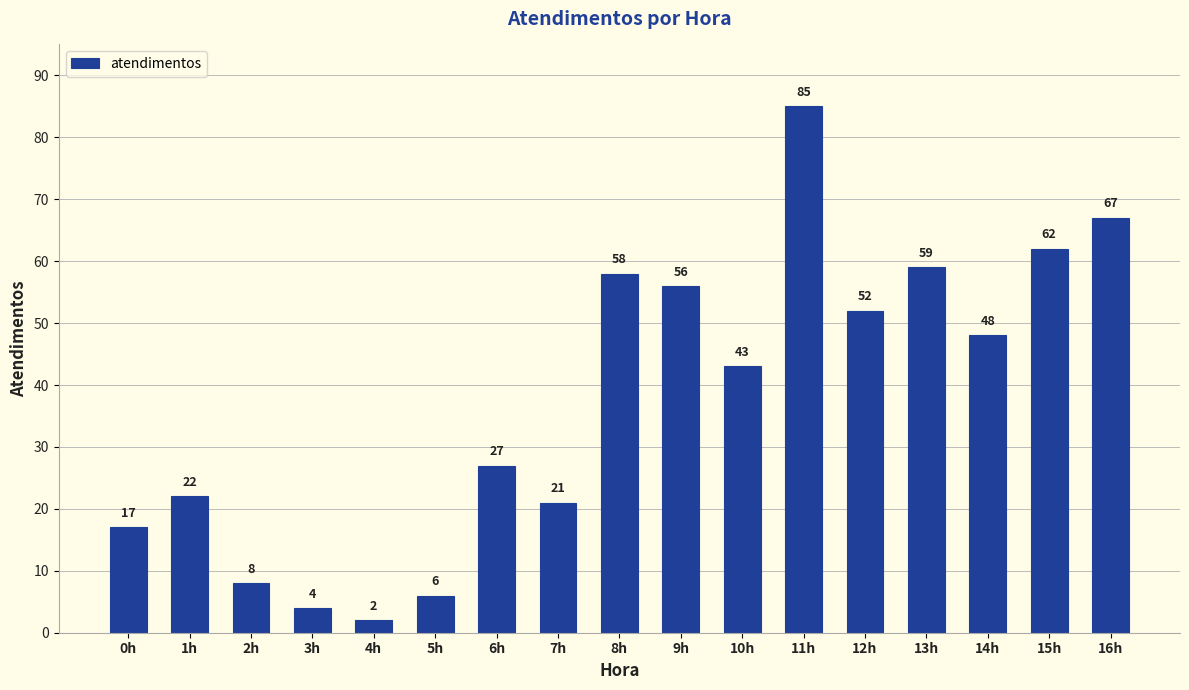

What is the sum of the values at 7h and 2h?

29